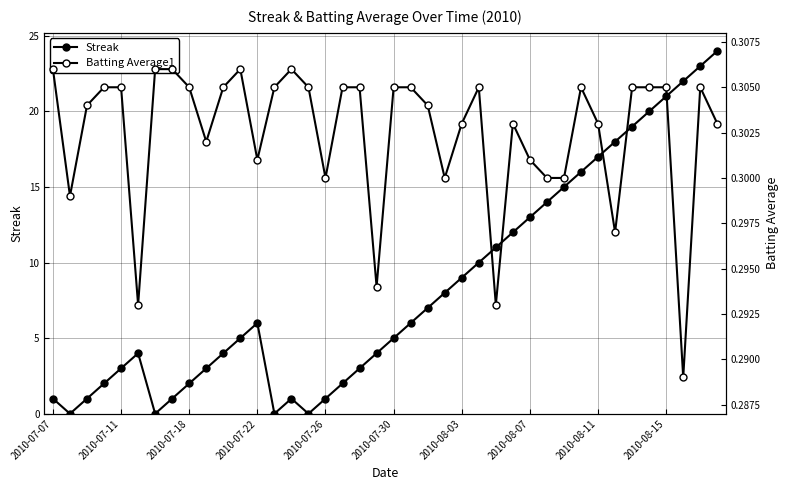

What is the value of the Streak point at the 33rd from the left?

17.0